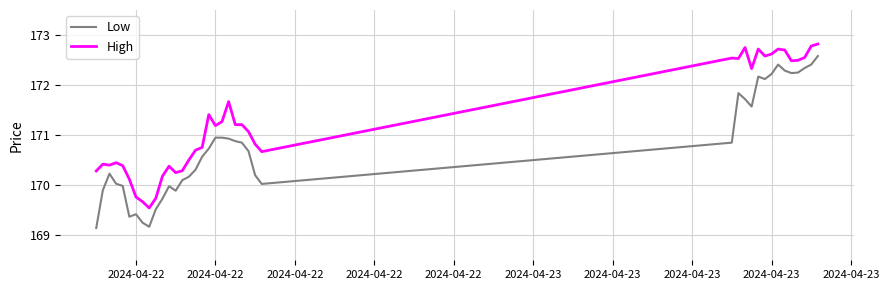

How many lines are shown in the chart?

2